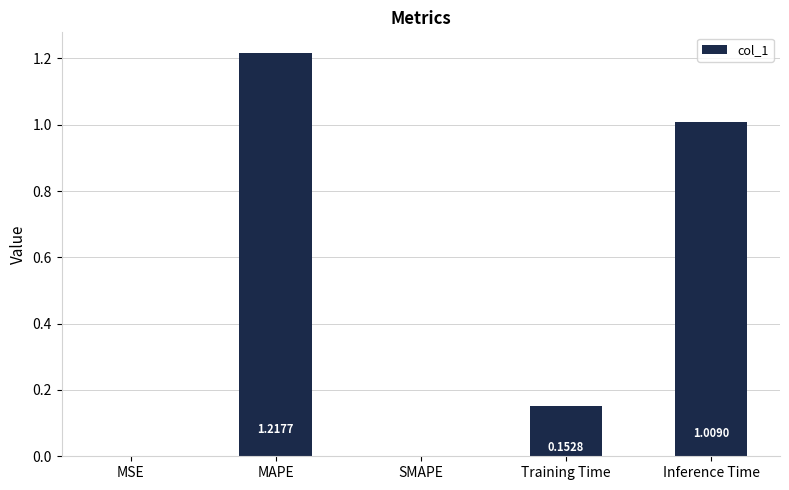

What is the difference between the values at Training Time and MAPE?

1.1